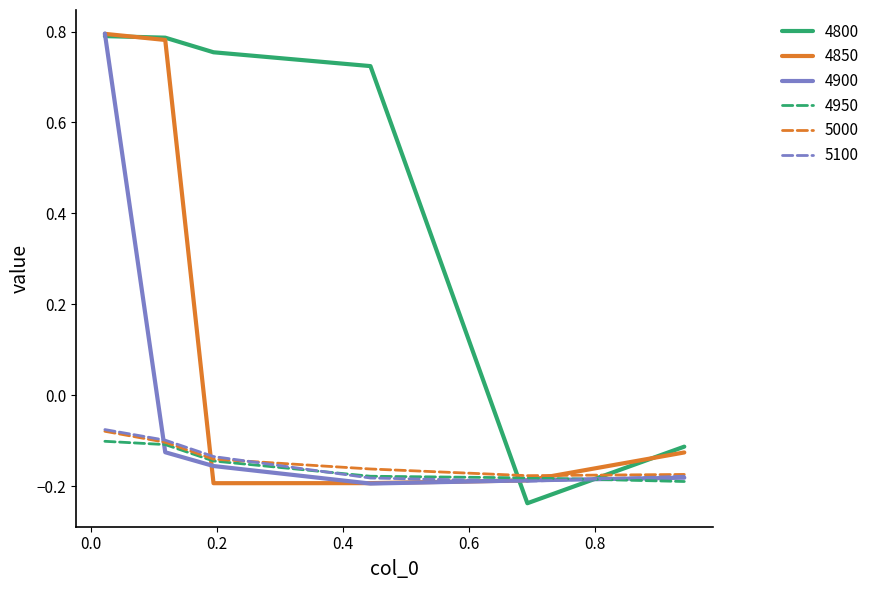

True or false: 4800 and 4950 cross at least once.

True